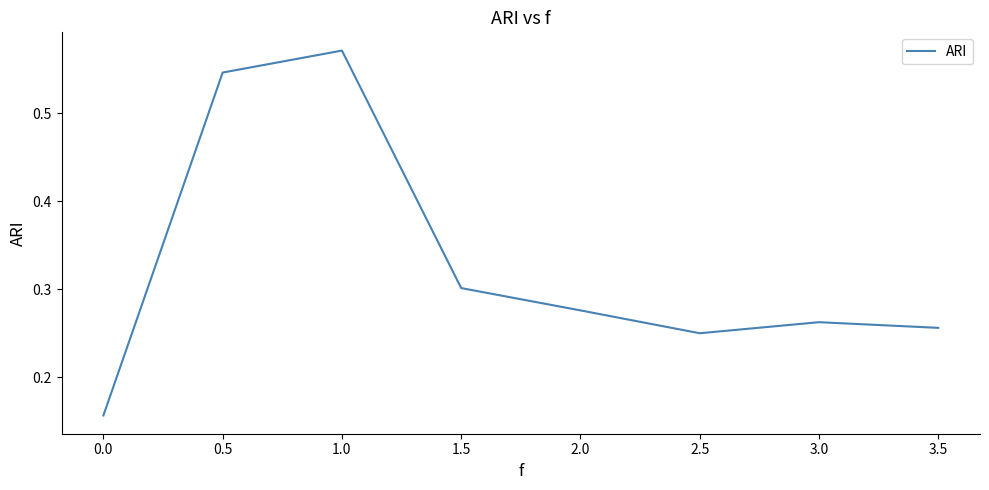

Rank the categories by value from lowest to highest.

0.0, 2.5, 3.5, 3.0, 2.0, 1.5, 0.5, 1.0